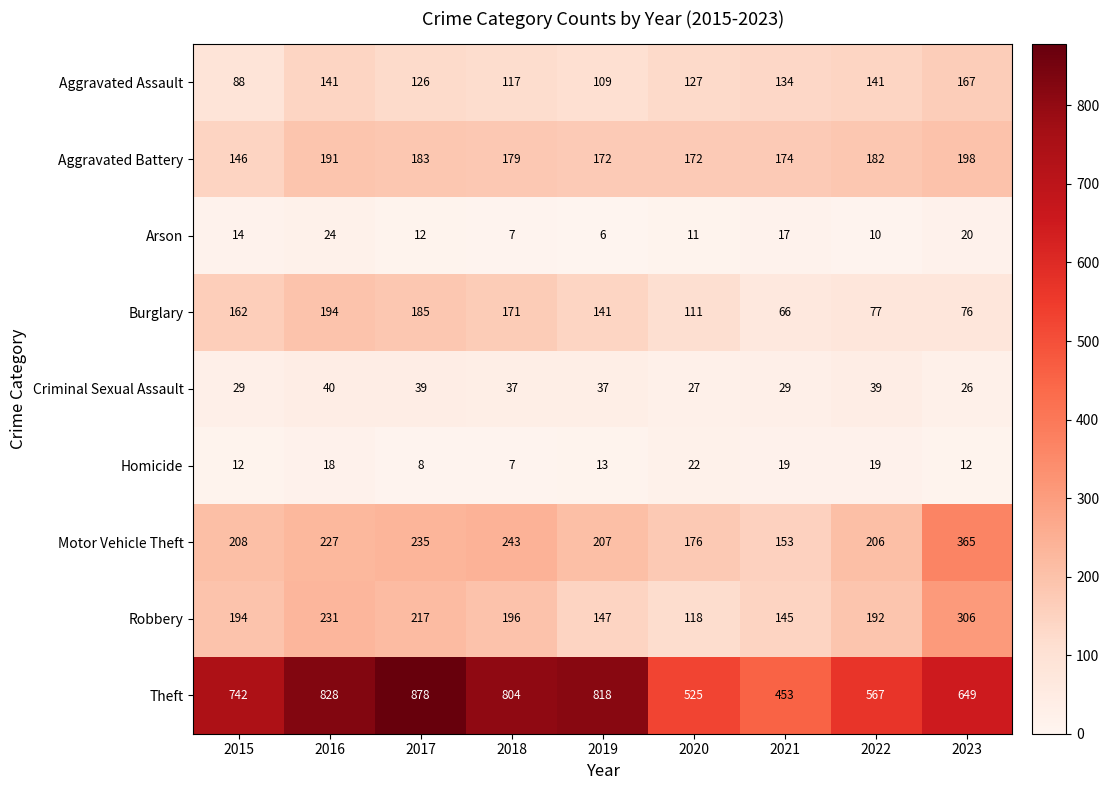

Is it true that Burglary equals 112 at 2023?

False